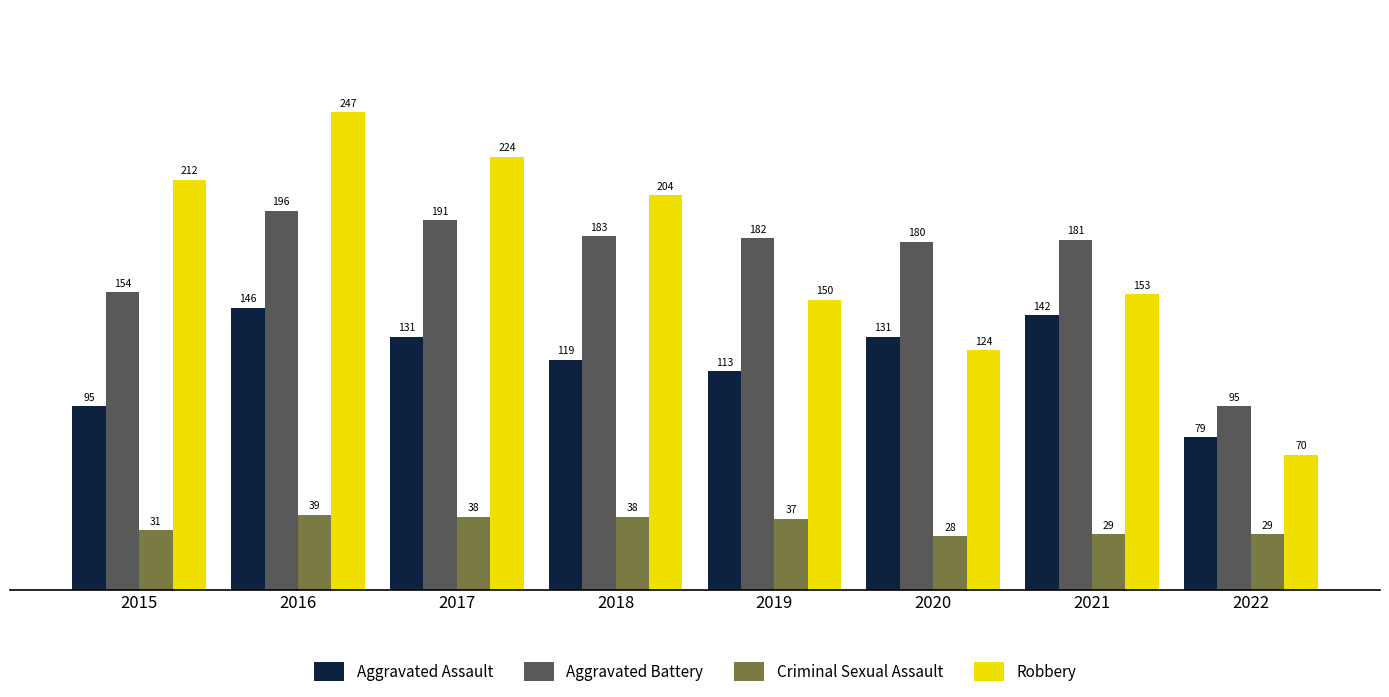

What is the total value across all series at 2017?

584